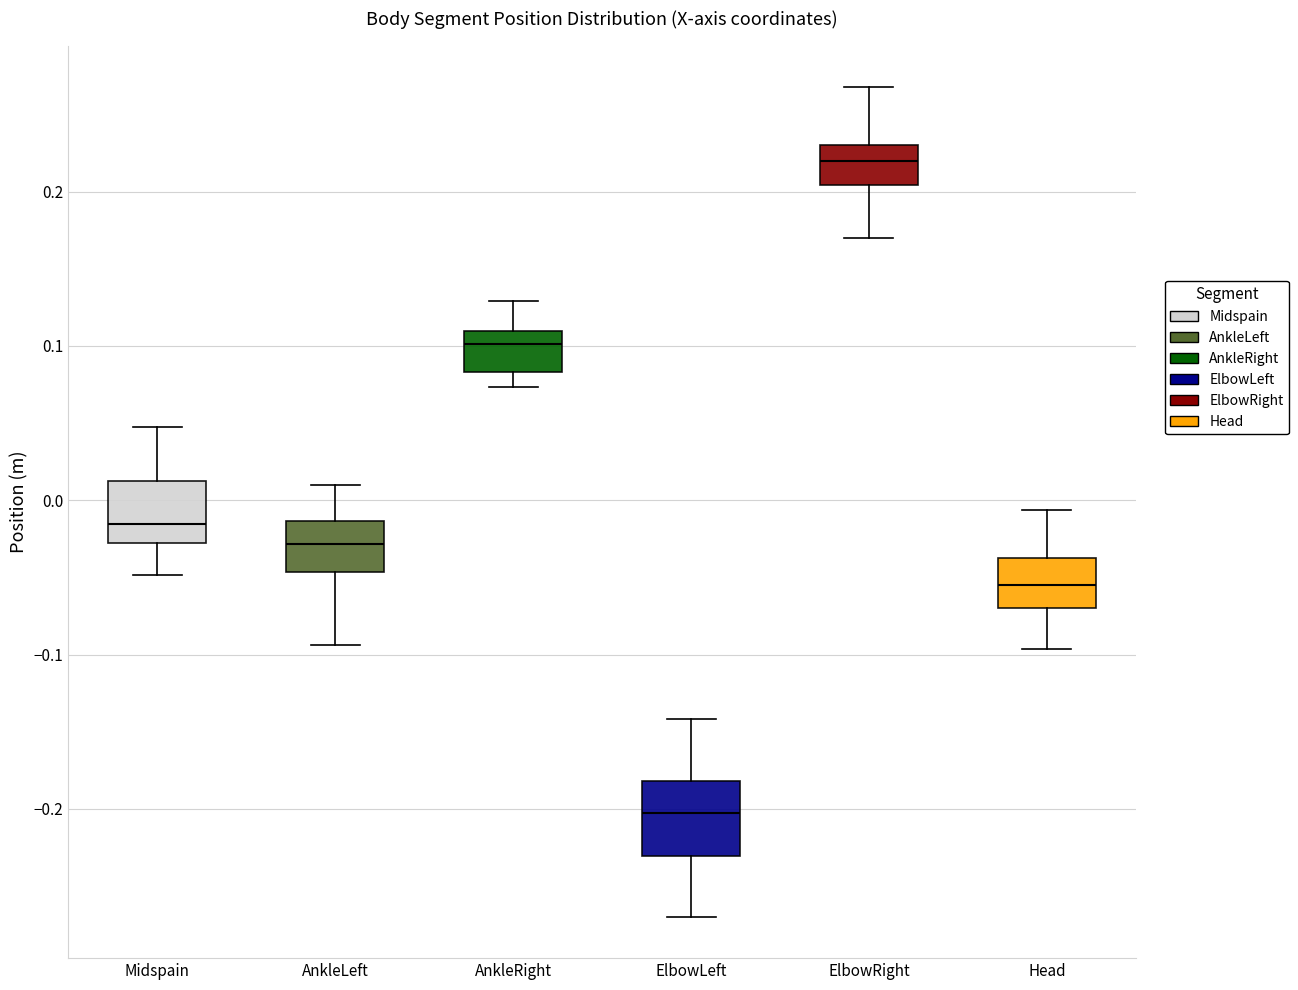

Reading left to right, read every box against the y-axis: the position of its median line, the range the box covers, and the ends of its whiskers. The values are not printed on the chart, so give them approximately, as read against the axis.

Midspain: median -0.02, box -0.03 to 0.01, whiskers -0.05 to 0.05
AnkleLeft: median -0.03, box -0.05 to -0.01, whiskers -0.09 to 0.01
AnkleRight: median 0.10, box 0.08 to 0.11, whiskers 0.07 to 0.13
ElbowLeft: median -0.20, box -0.23 to -0.18, whiskers -0.27 to -0.14
ElbowRight: median 0.22, box 0.20 to 0.23, whiskers 0.17 to 0.27
Head: median -0.06, box -0.07 to -0.04, whiskers -0.10 to -0.01